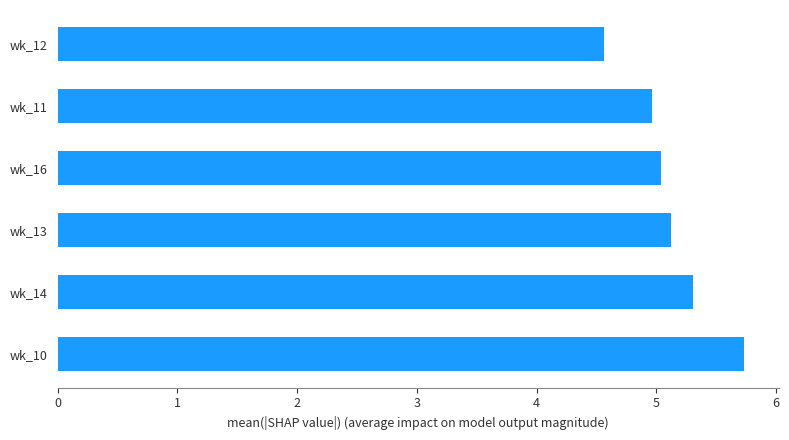

What is the ratio of the value at wk_10 to the value at wk_11?

1.2